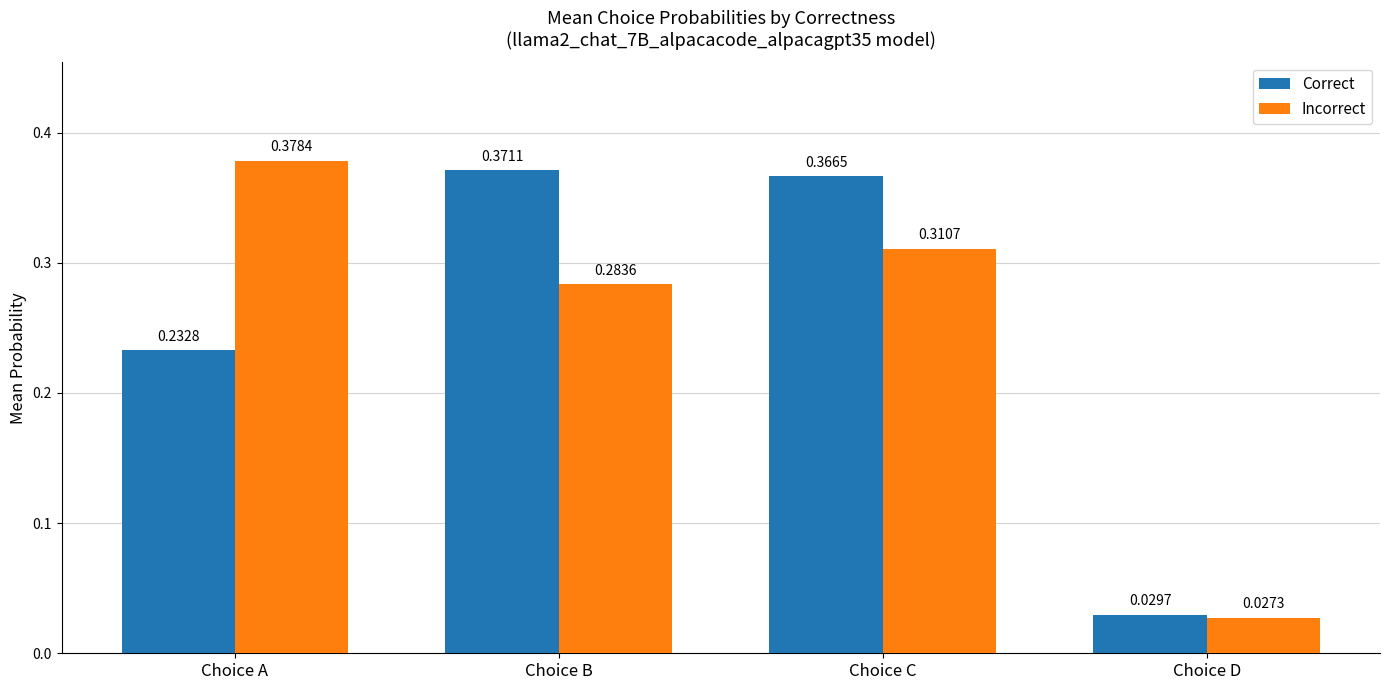

Count the number of data series in this chart.

2